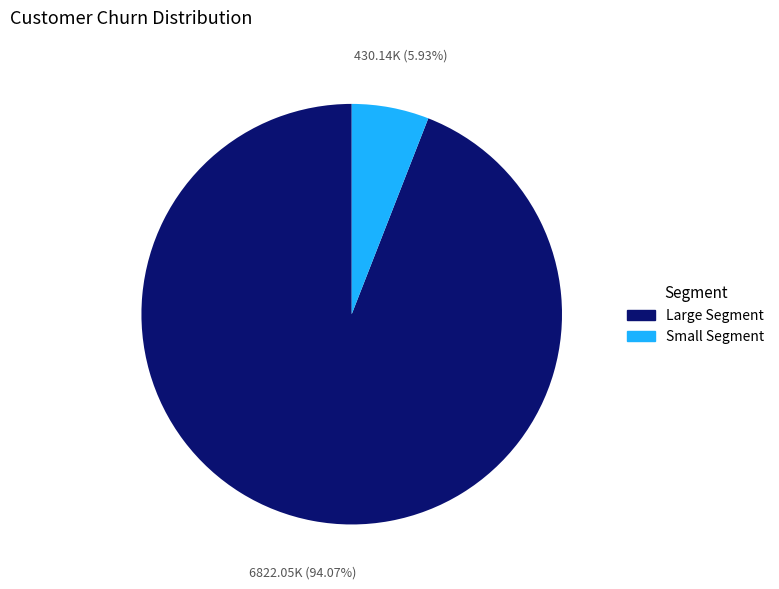

Does any single category account for the majority?

Yes